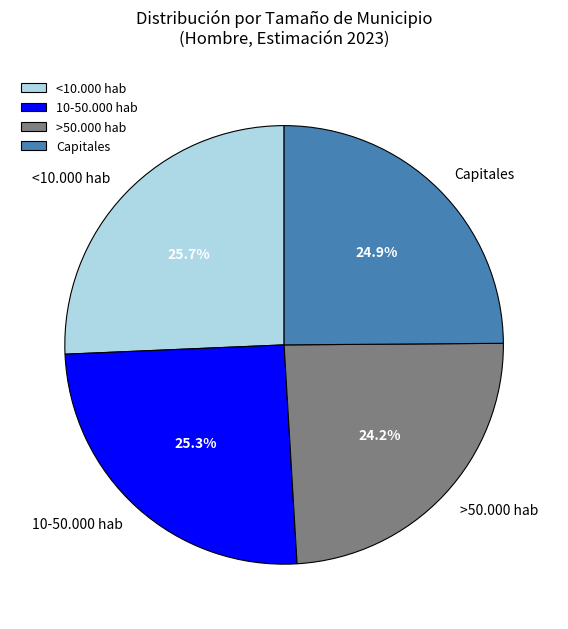

Which slice is the smallest?

>50.000 hab